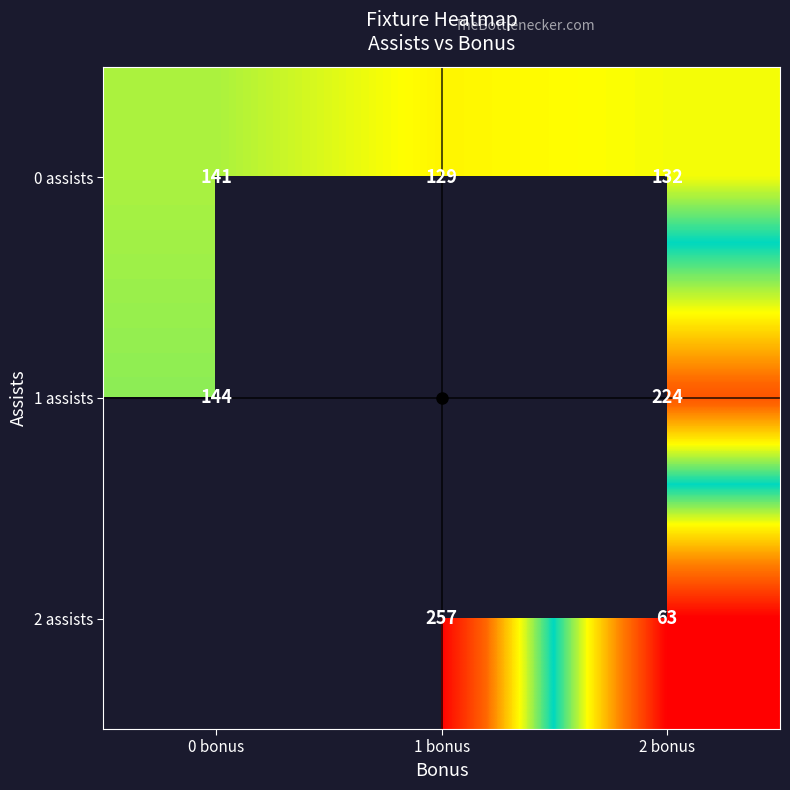

At how many categories does at least one series exceed 163?

2